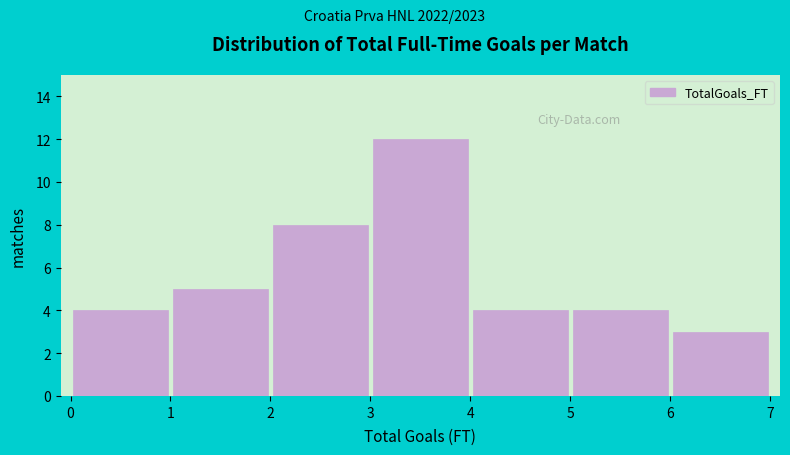

How tall is the bar that spans 5 to 6 on the x-axis? The values are not printed on the chart, so give them approximately, as read against the axis.

4